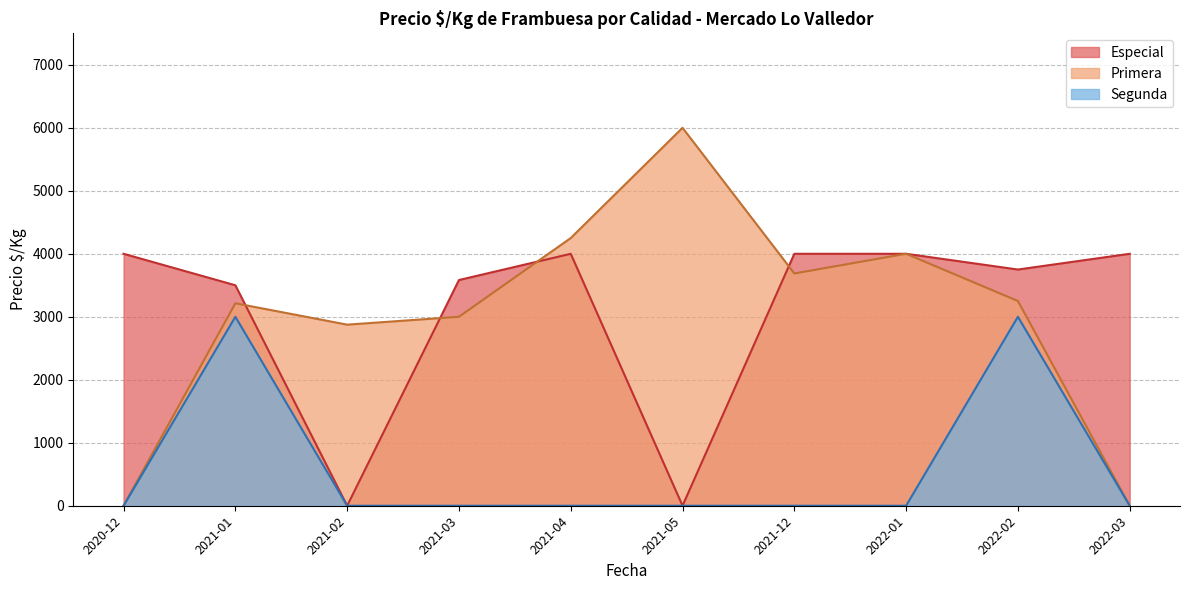

What is the difference between the highest and lowest values at 2021-01?

500.0